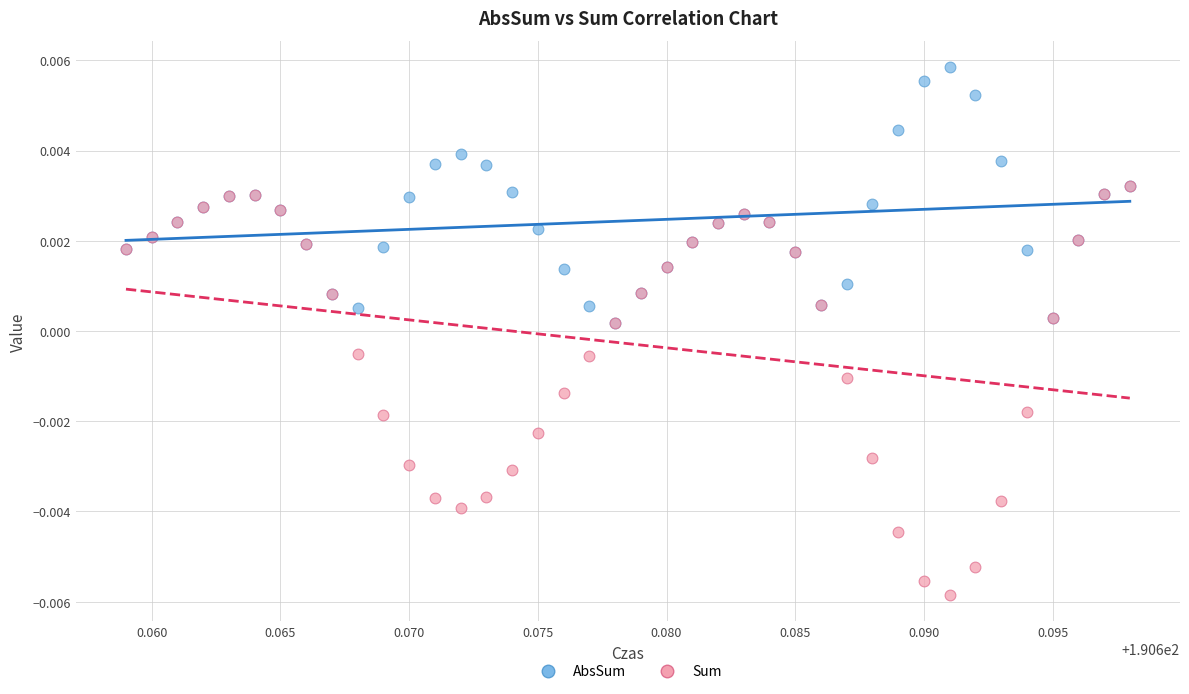

What are all the series names shown in the legend?

AbsSum, Sum